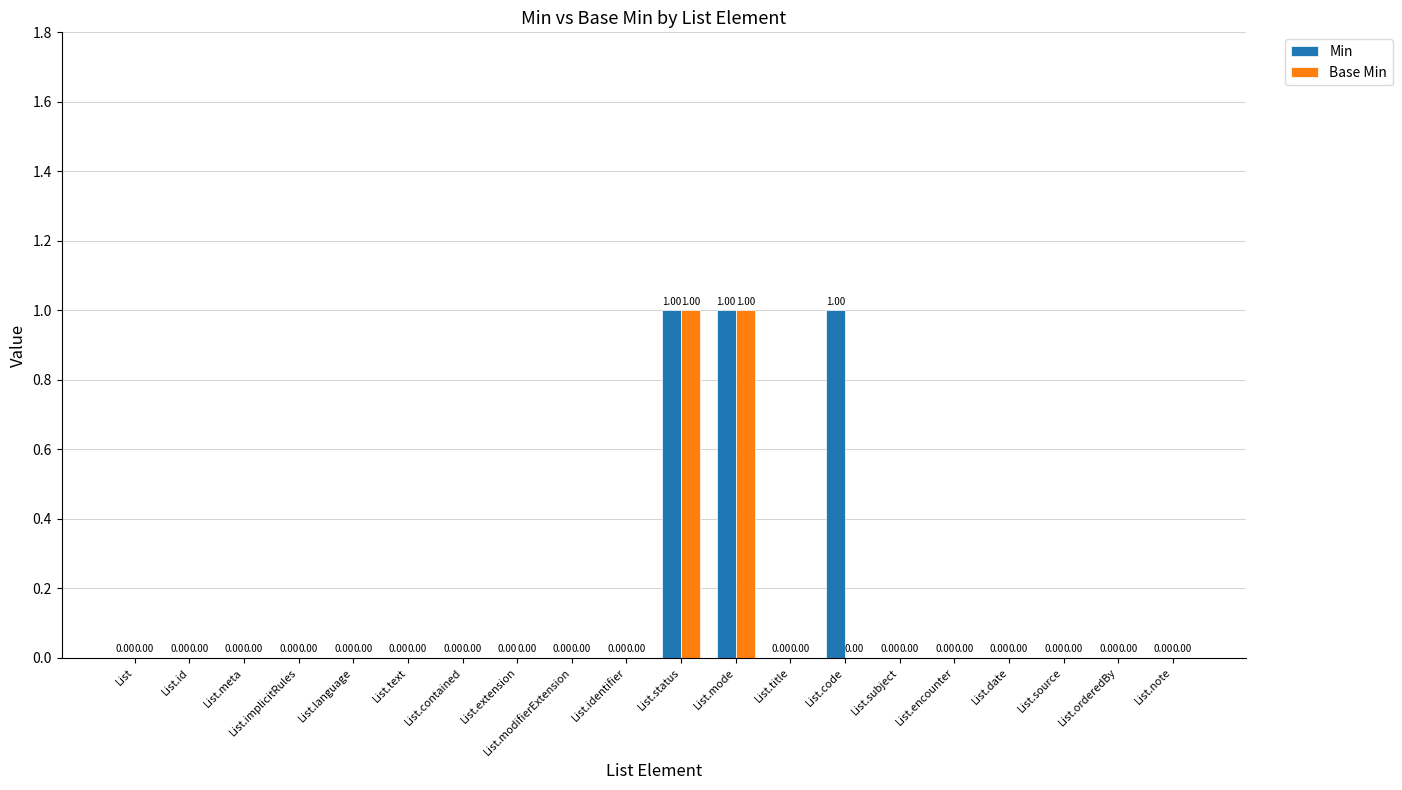

What is the difference between the Min values at List.code and List.meta?

1